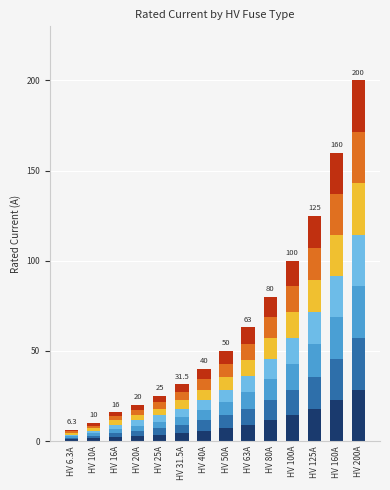

True or false: the data shows 0.3 at HV 6.3A.

False